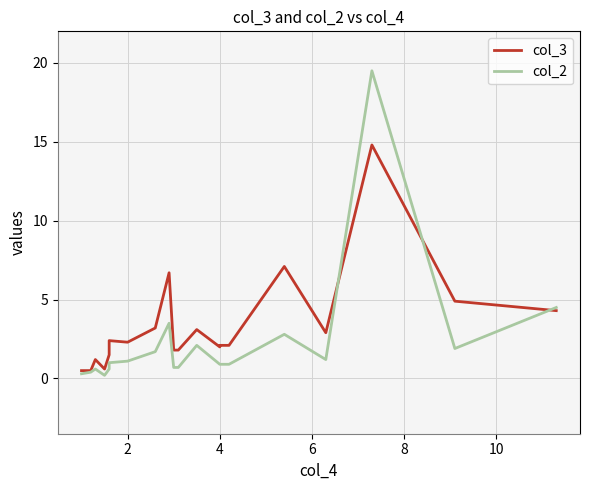

Which series has the largest range (max minus min)?

col_2